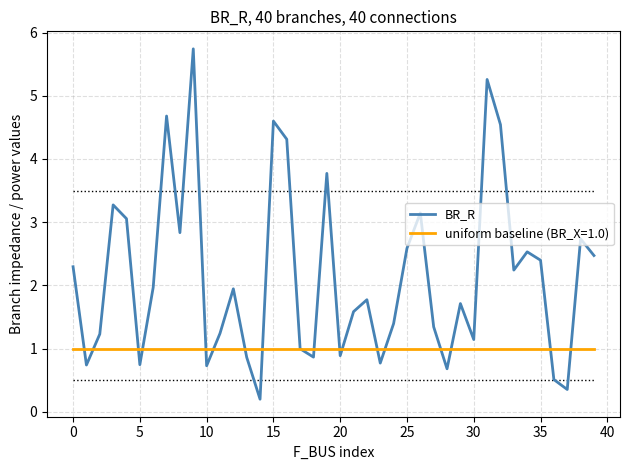

Rank the series by their maximum value, from highest to lowest.

BR_R, uniform baseline (BR_X=1.0)